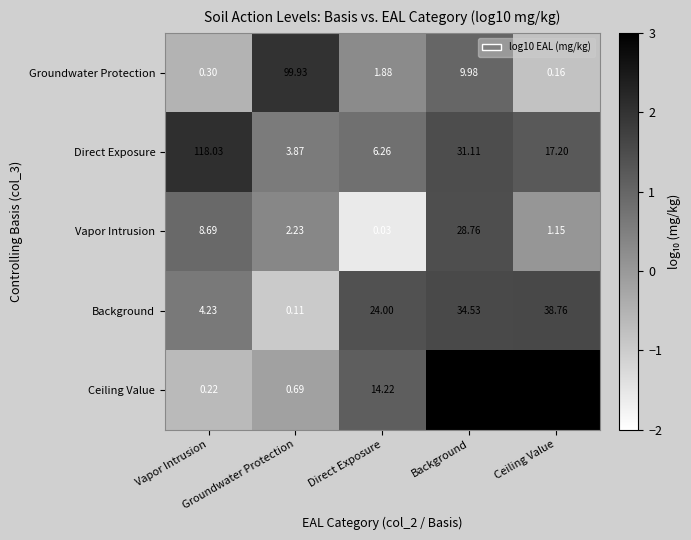

How many distinct data groups are displayed?

5